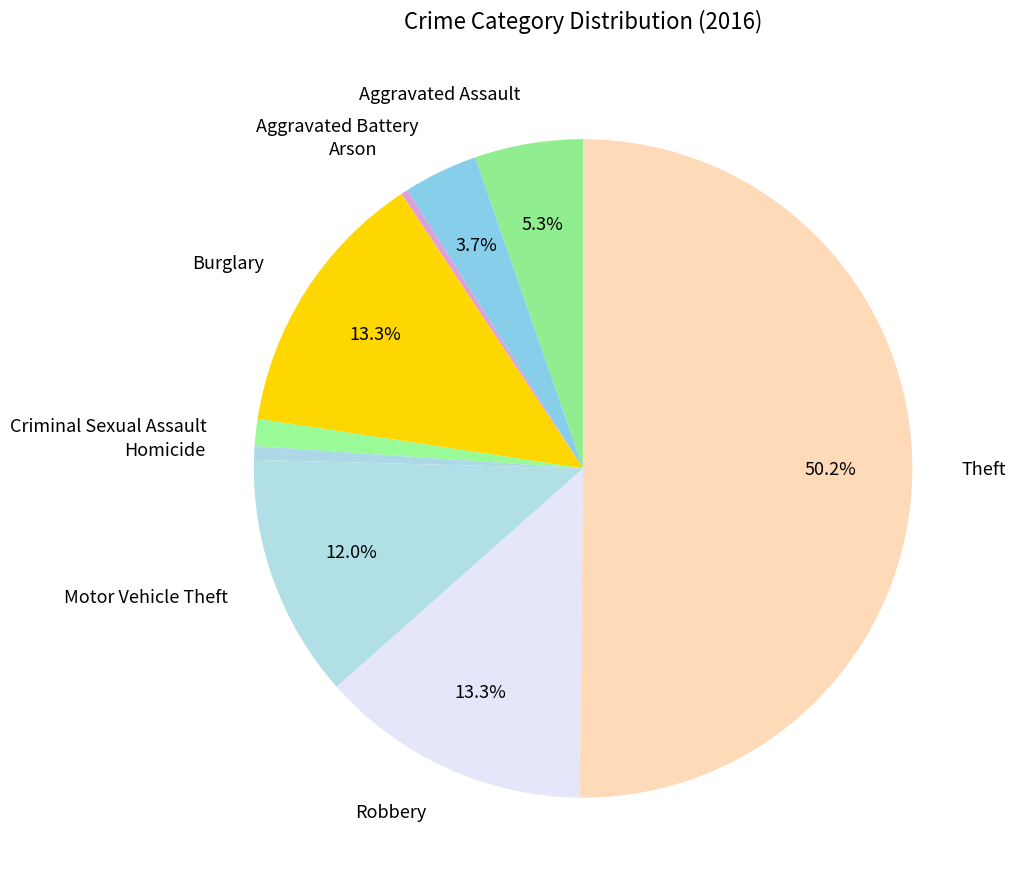

Count the number of slices in the pie.

9